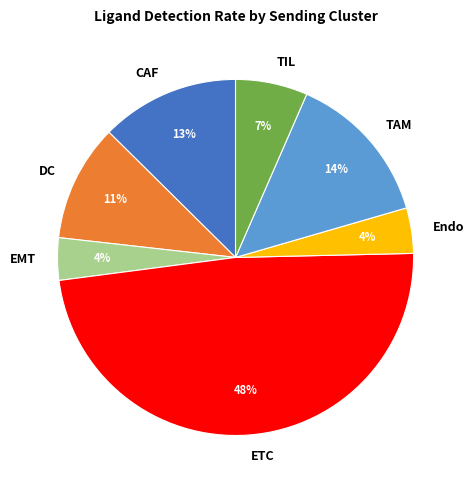

Count the number of slices in the pie.

7